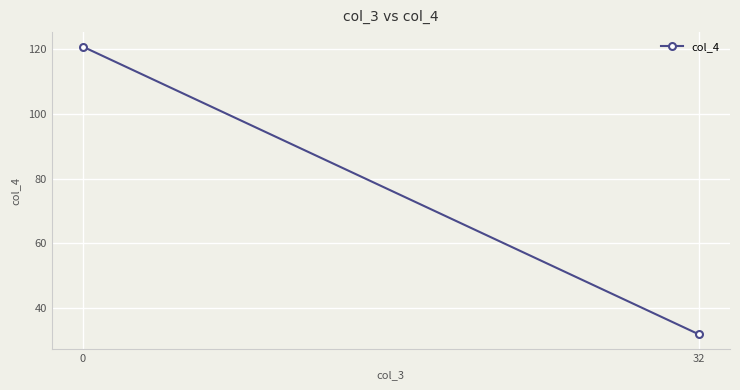

What is the average value?

76.3